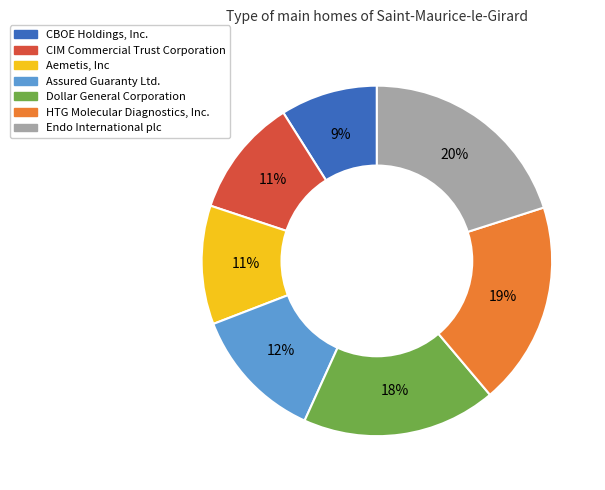

To the nearest percent, what is the average slice percentage?

14%